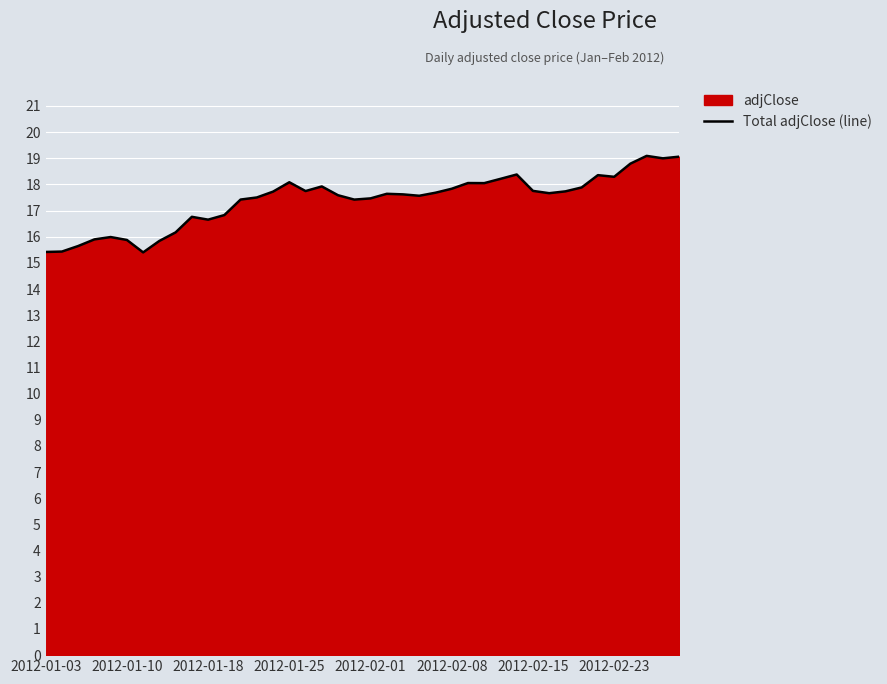

What is the minimum value shown in the chart?

15.4